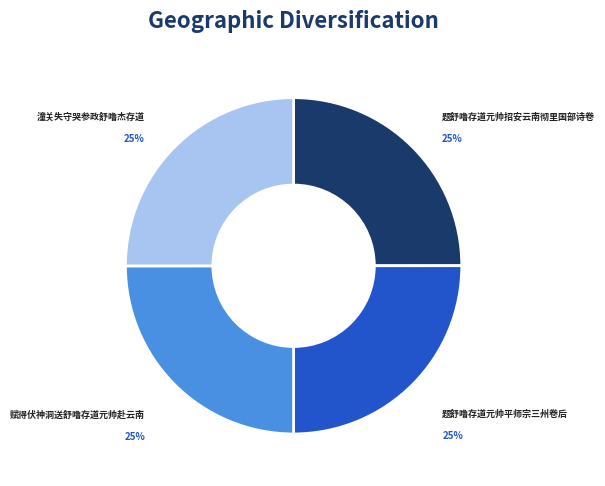

True or false: 题舒噜存道元帅招安云南彻里国部诗卷 accounts for 38% of the total.

False